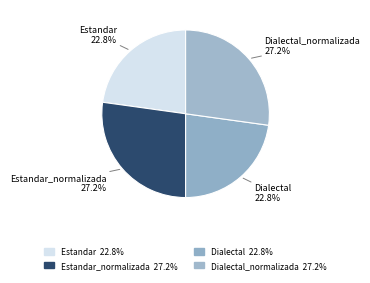

How much of the chart is everything except Dialectal?

77.2%